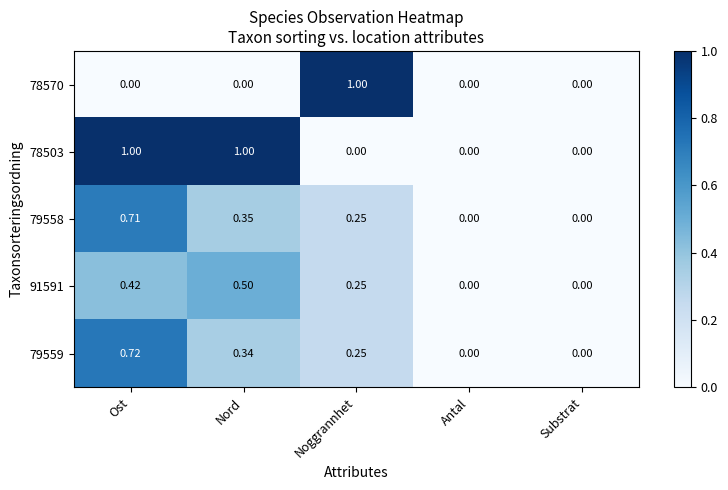

Which series has the largest total across all categories?

78503